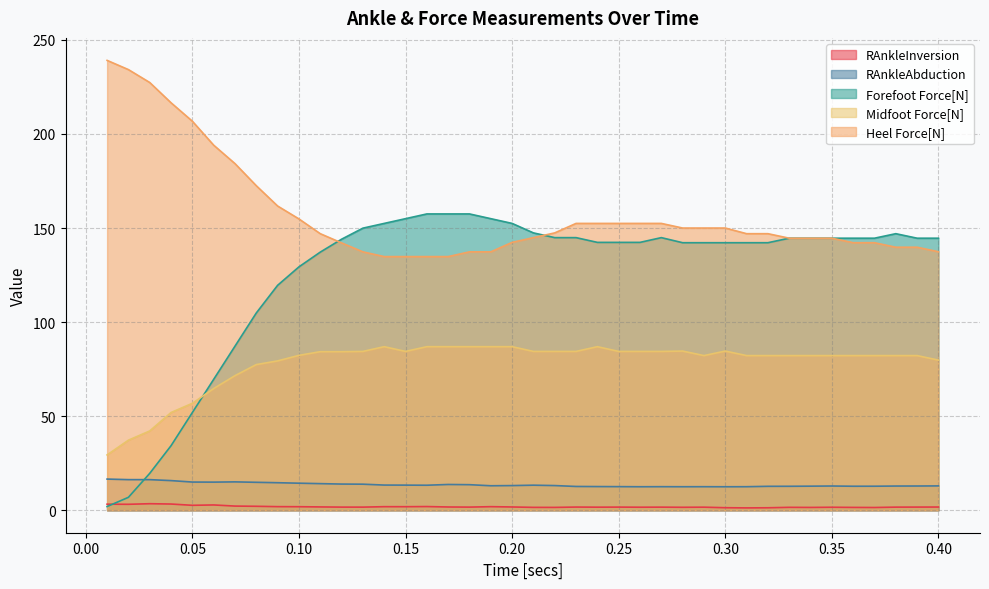

List the labels in order of Heel Force[N] value, smallest first.

0.14, 0.15, 0.16, 0.17, 0.13, 0.18, 0.19, 0.4, 0.38, 0.39, 0.12, 0.36, 0.37, 0.2, 0.33, 0.34, 0.35, 0.21, 0.11, 0.31, 0.32, 0.22, 0.28, 0.29, 0.3, 0.23, 0.24, 0.25, 0.26, 0.27, 0.1, 0.09, 0.08, 0.07, 0.06, 0.05, 0.04, 0.03, 0.02, 0.01